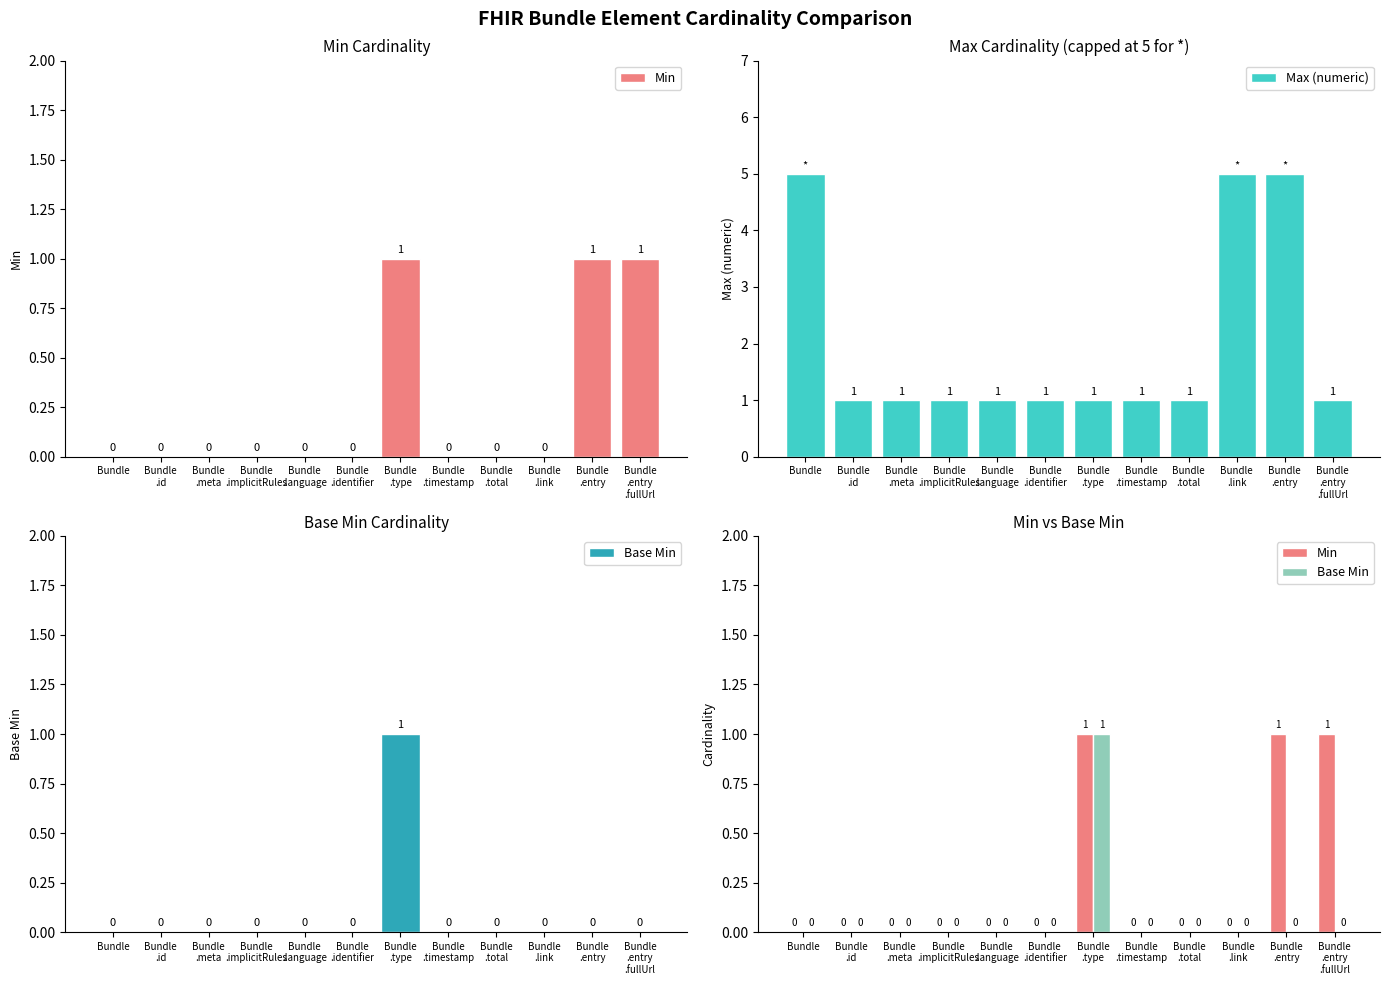

What position from the left is Bundle
.implicitRules?

4